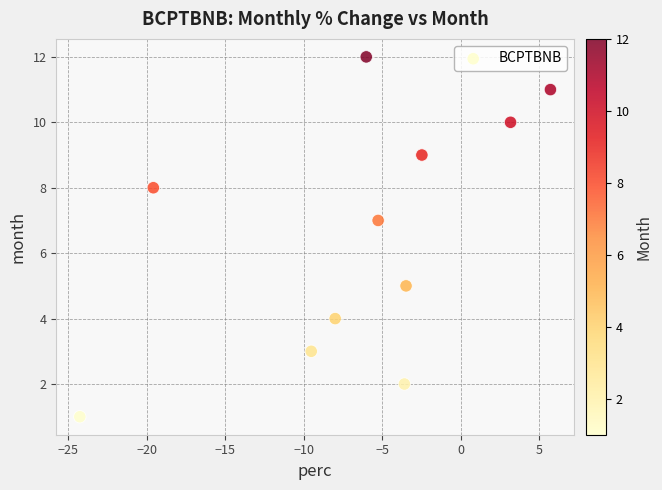

What is the range of Y values (max minus min)?

11